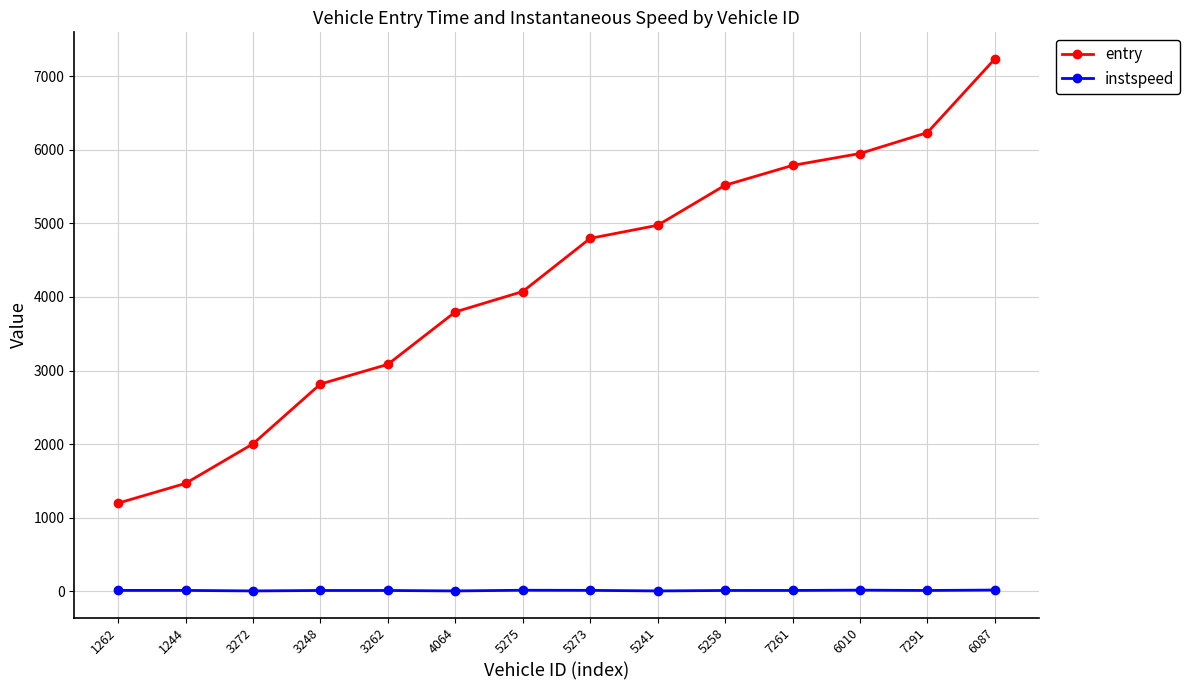

Between 3272 and 7261, which series saw the biggest shift?

entry